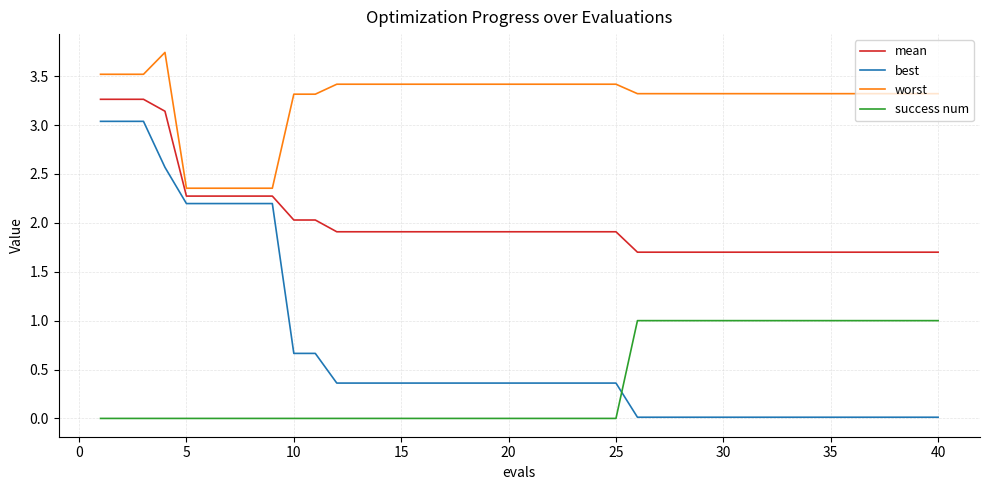

Which series has the largest range (max minus min)?

best